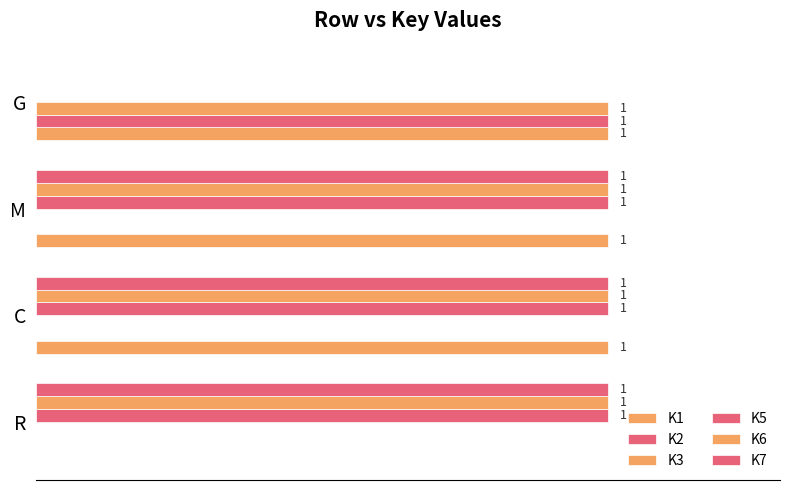

What is the difference between the second highest and minimum values in the K6 series?

1